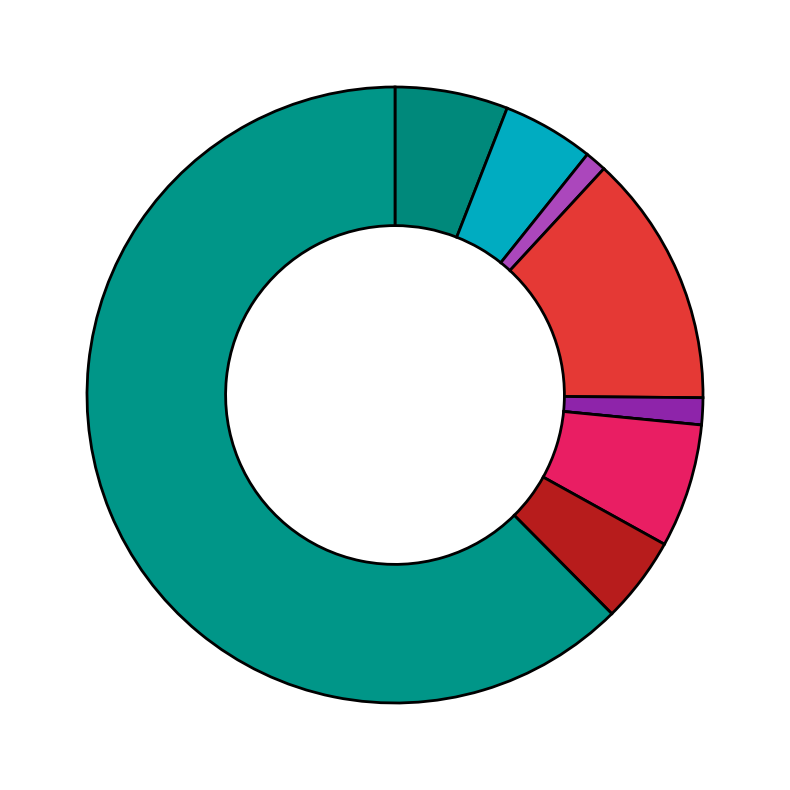

Which category has the smallest portion of the pie?

Homicide